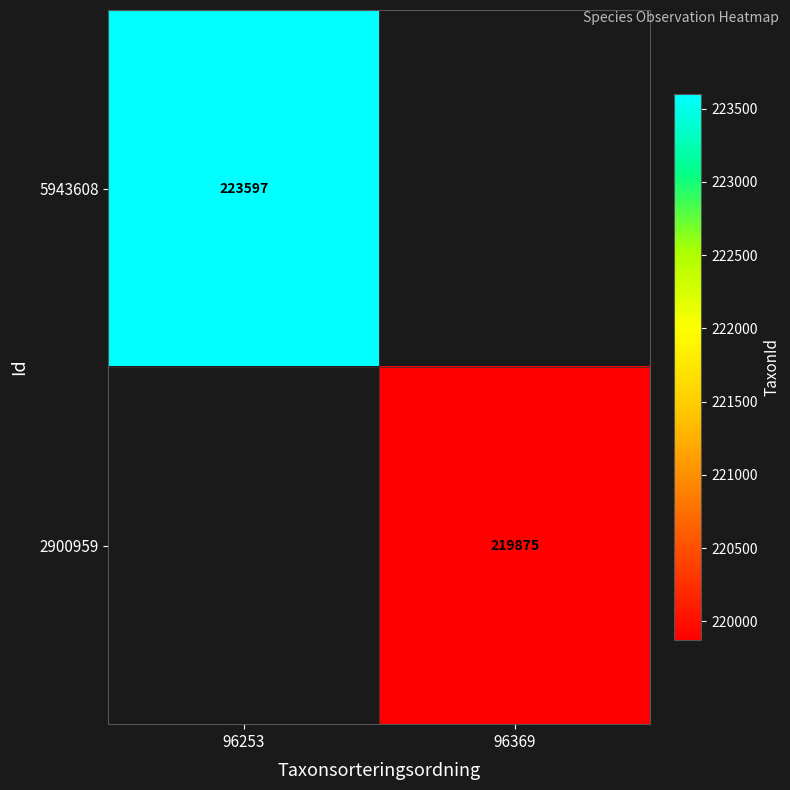

Is it true that 2900959 equals 109429 at 96369?

False